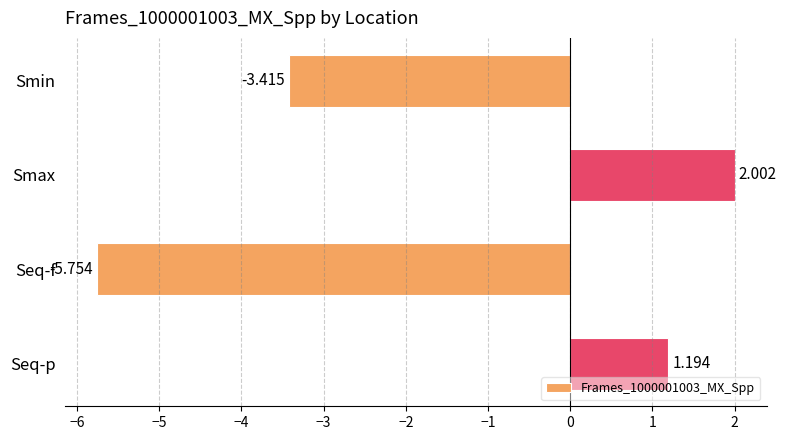

At which category does the chart reach its peak across all series?

Smax